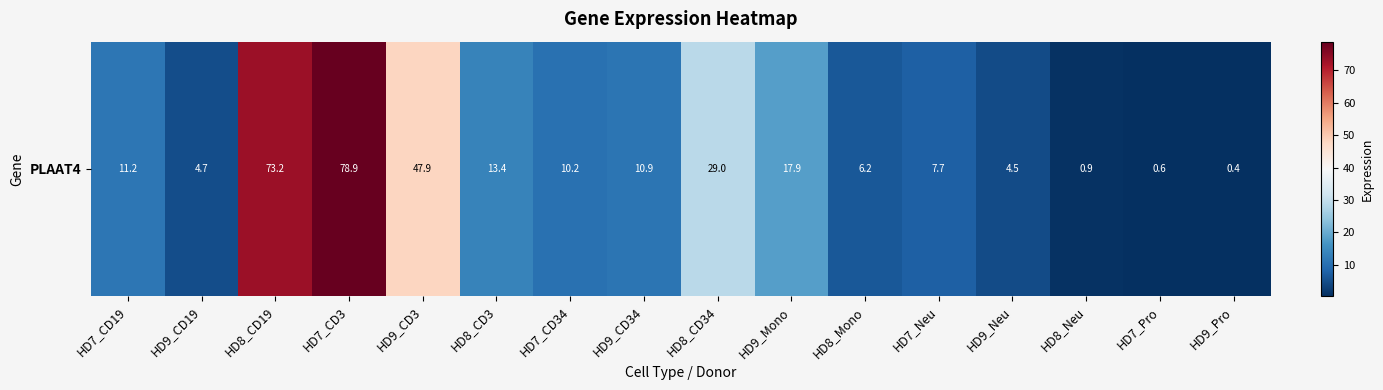

What is the difference between the second highest and minimum values?

72.8